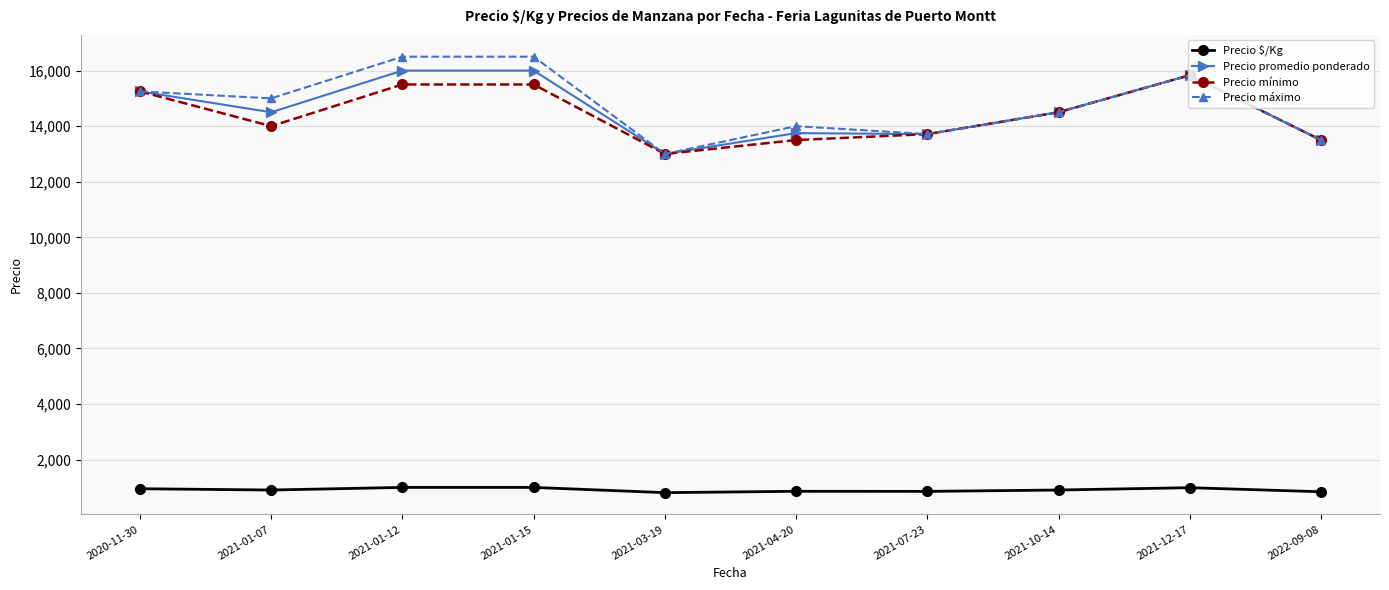

What is the total value across all series at 2021-01-15?

49000